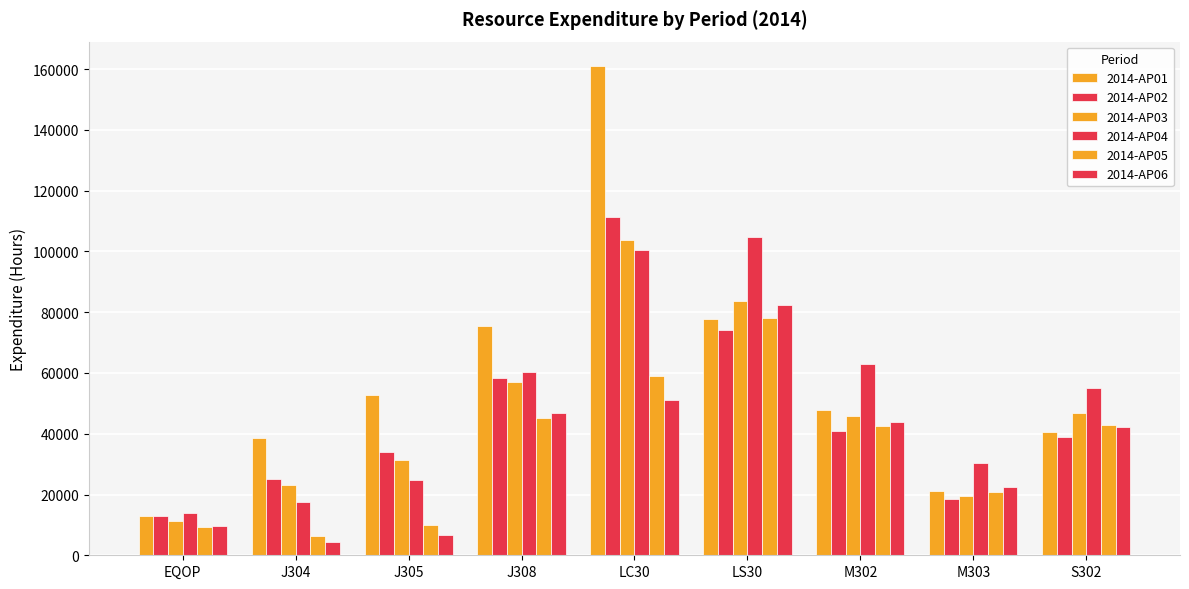

Are the bars horizontal?

No